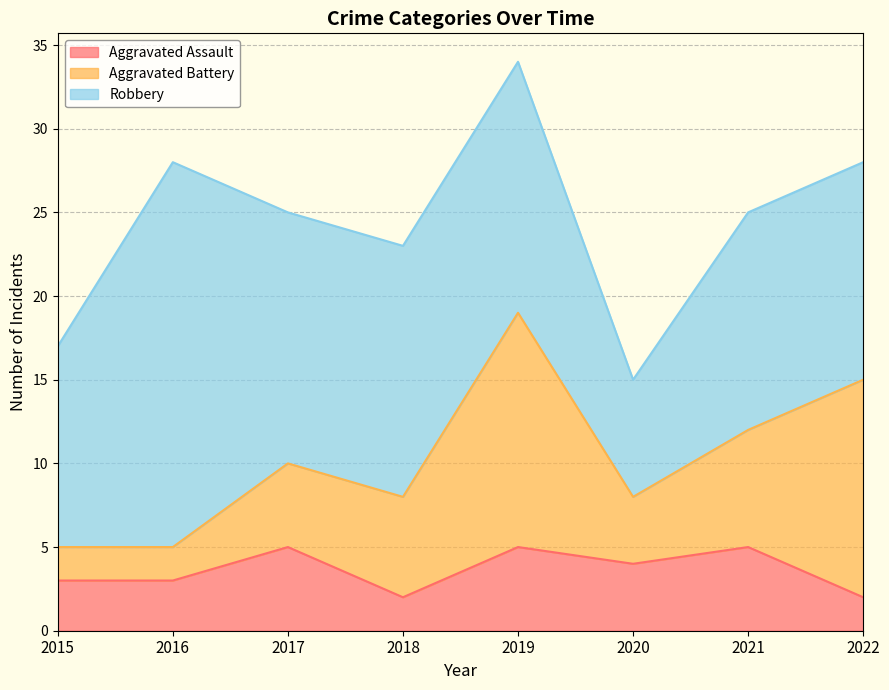

Which label corresponds to the largest value in the chart?

2016